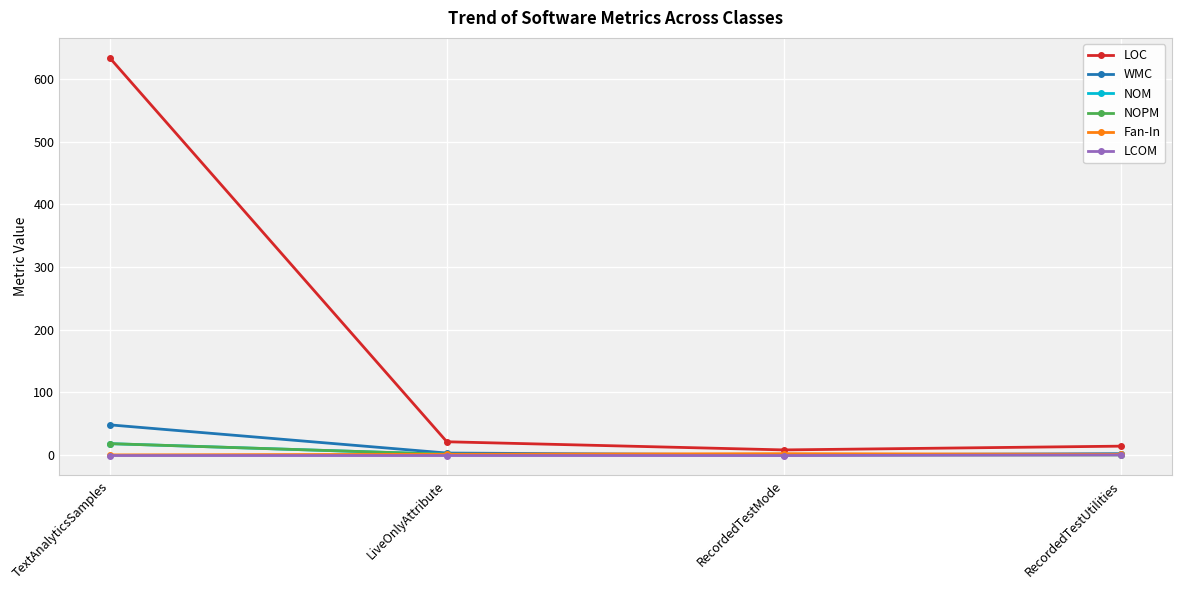

Which category has the highest value across all series?

TextAnalyticsSamples